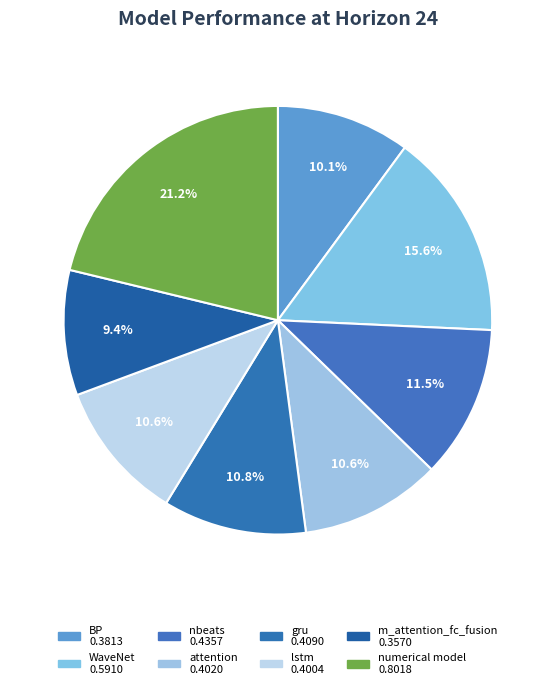

What is the change in value from WaveNet to lstm?

-0.2